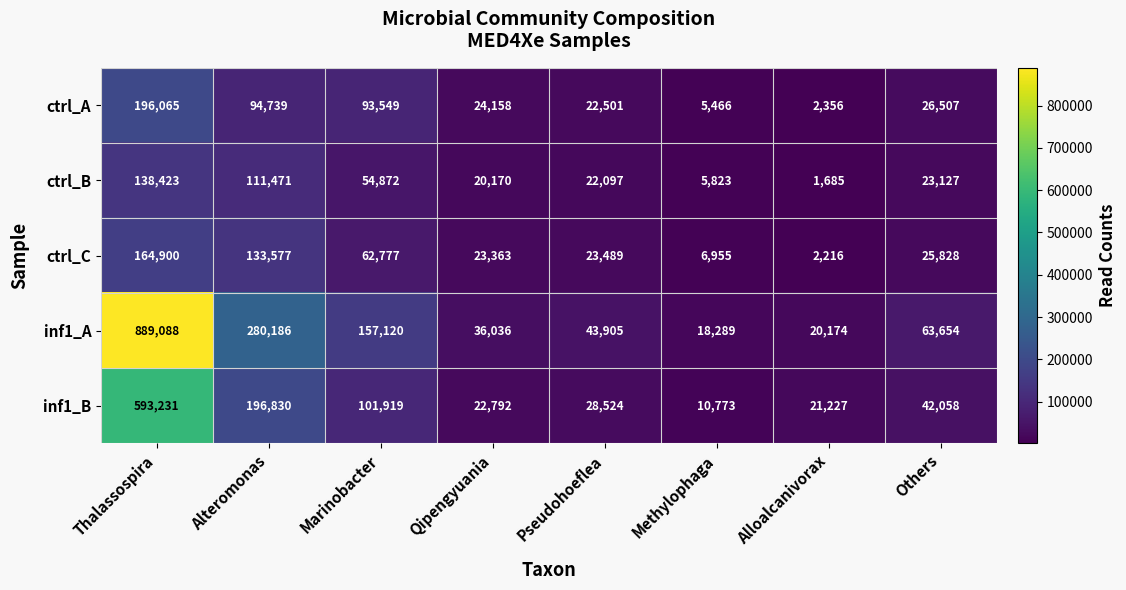

What is the maximum value shown in the chart?

889088